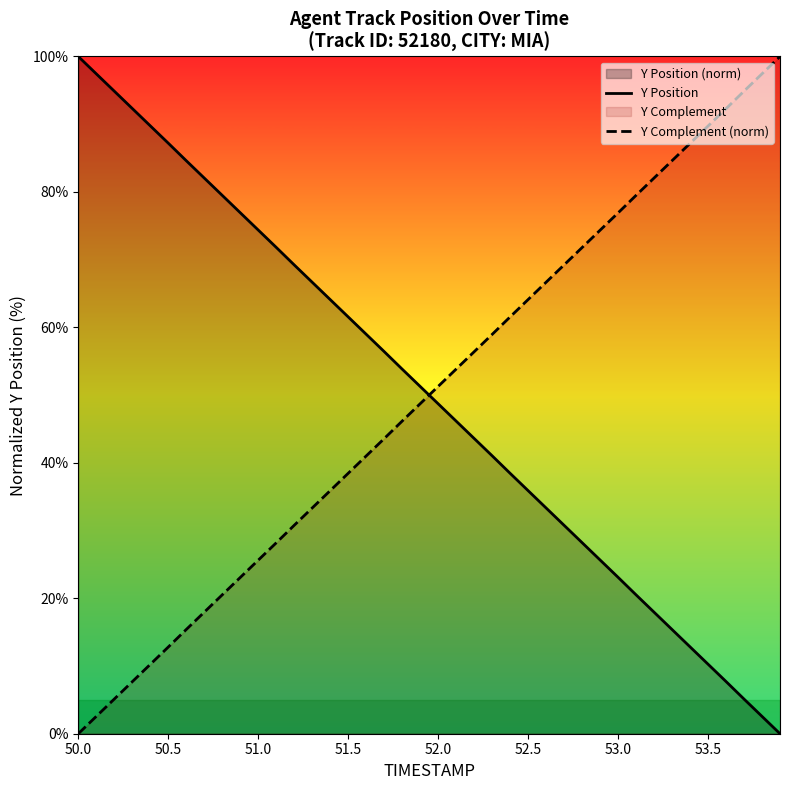

Which series has the largest total across all categories?

Y Position